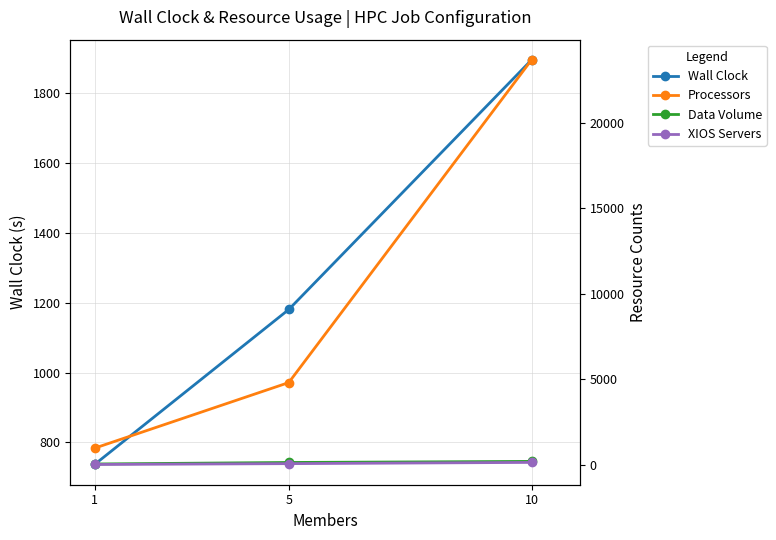

At which label is Processors closest to 12320?

5